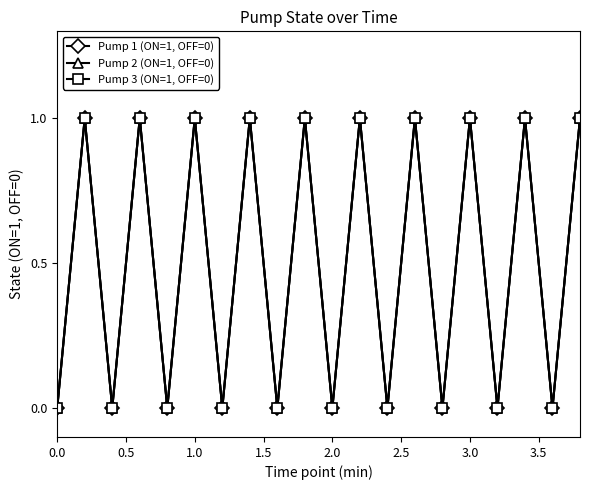

What is the sum of all Pump 2 (ON=1, OFF=0) values?

10